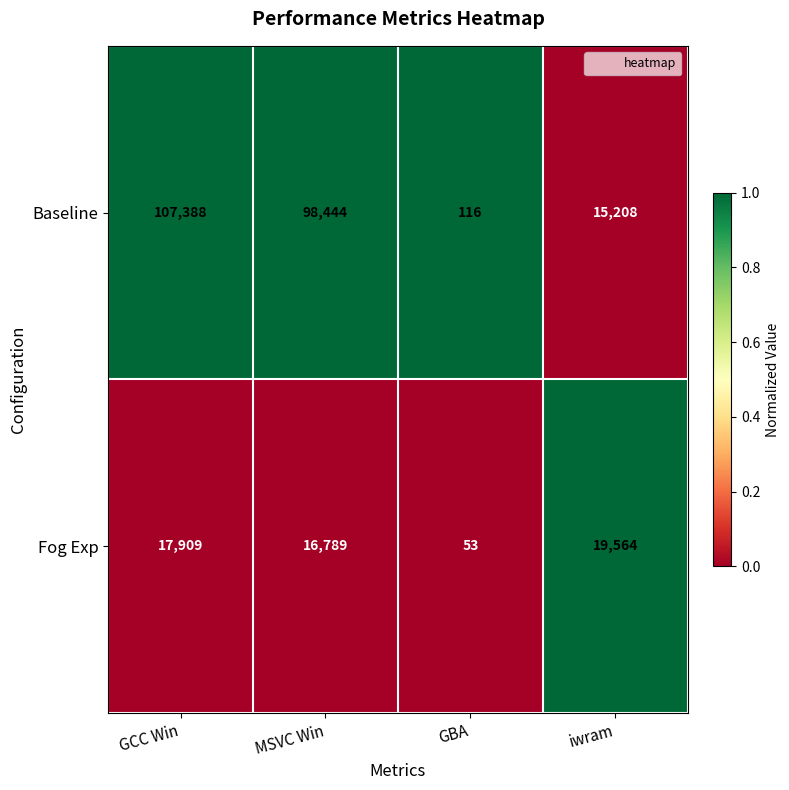

Rank the series by their average value, from highest to lowest.

Baseline, Fog Exp